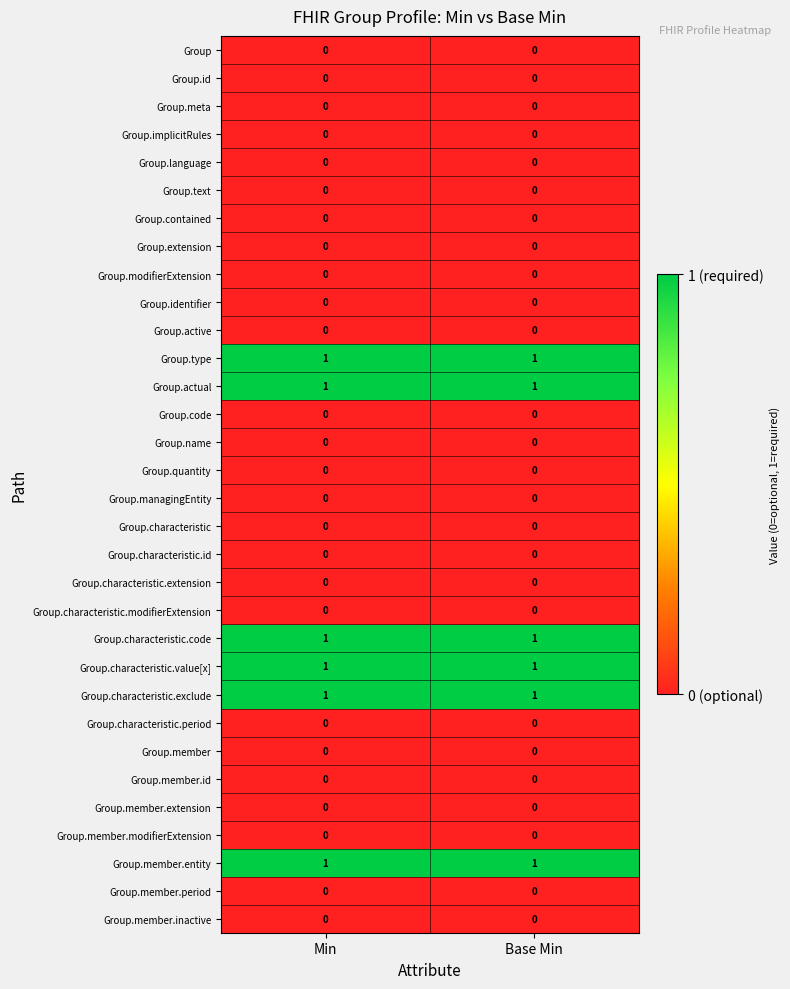

What is the total value across all series at Min?

6